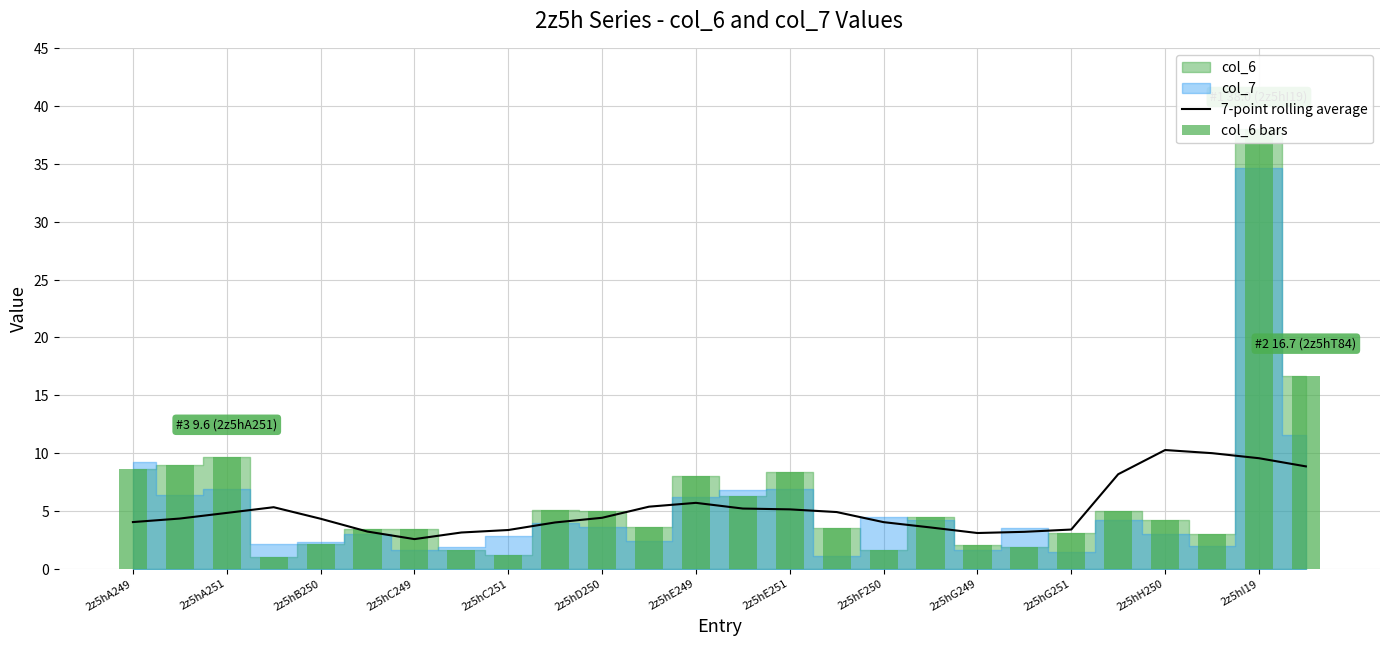

What is the minimum value for 7-point rolling average?

2.5